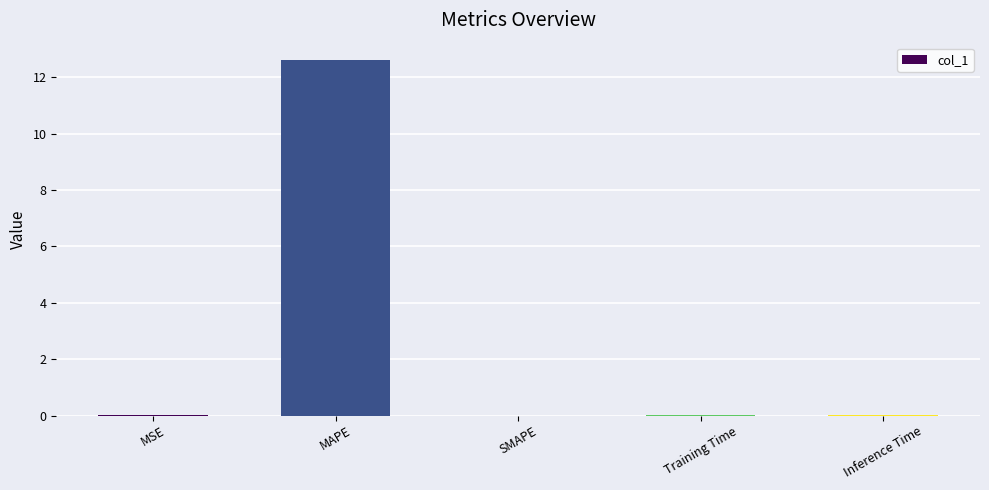

What is the sum of all values?

12.6